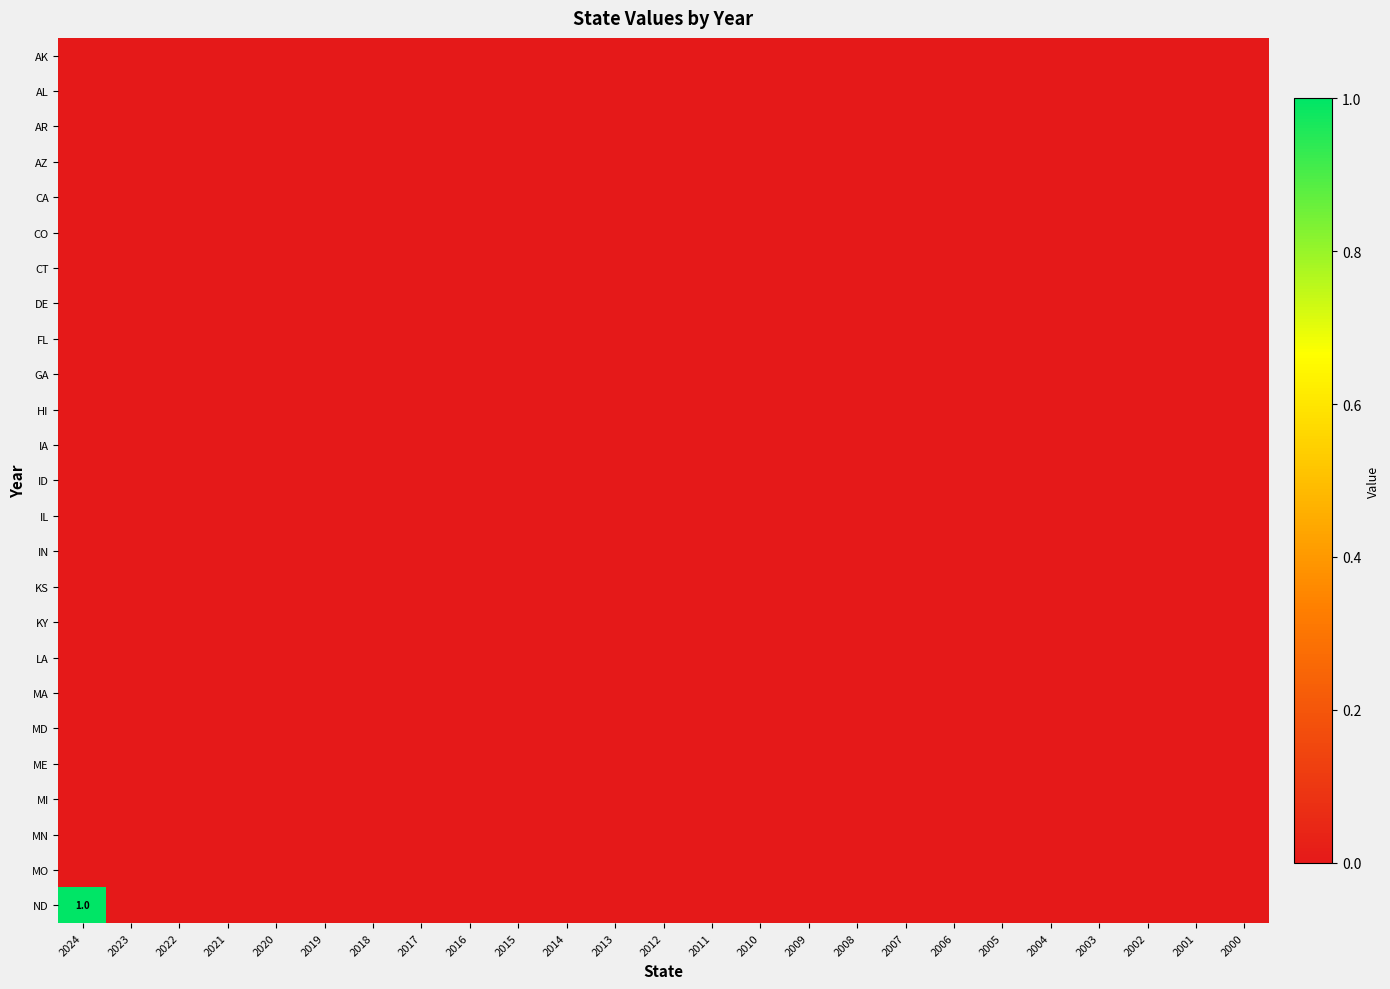

Which has a higher value, 2006 or 2008?

2006